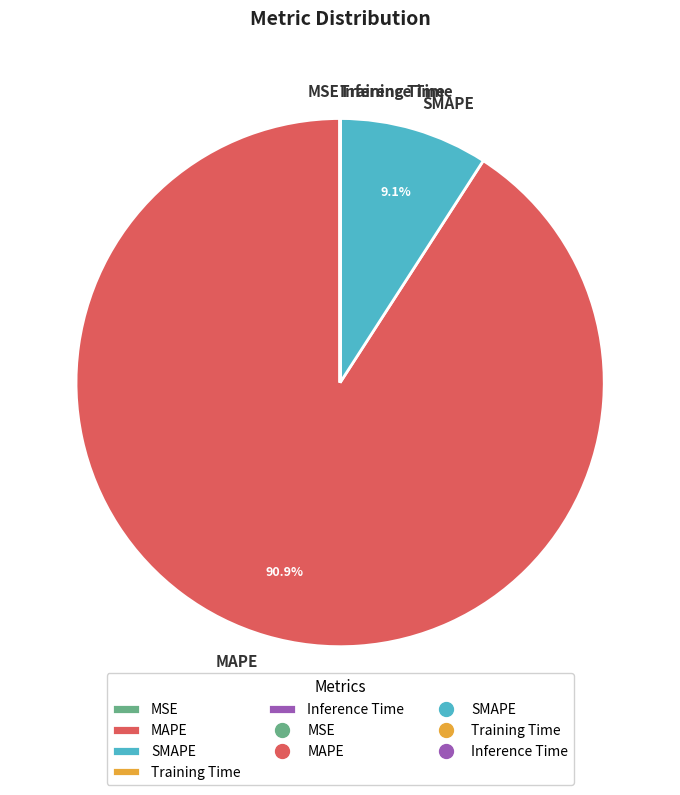

Combined, what portion of the pie is MAPE and SMAPE?

100.0%